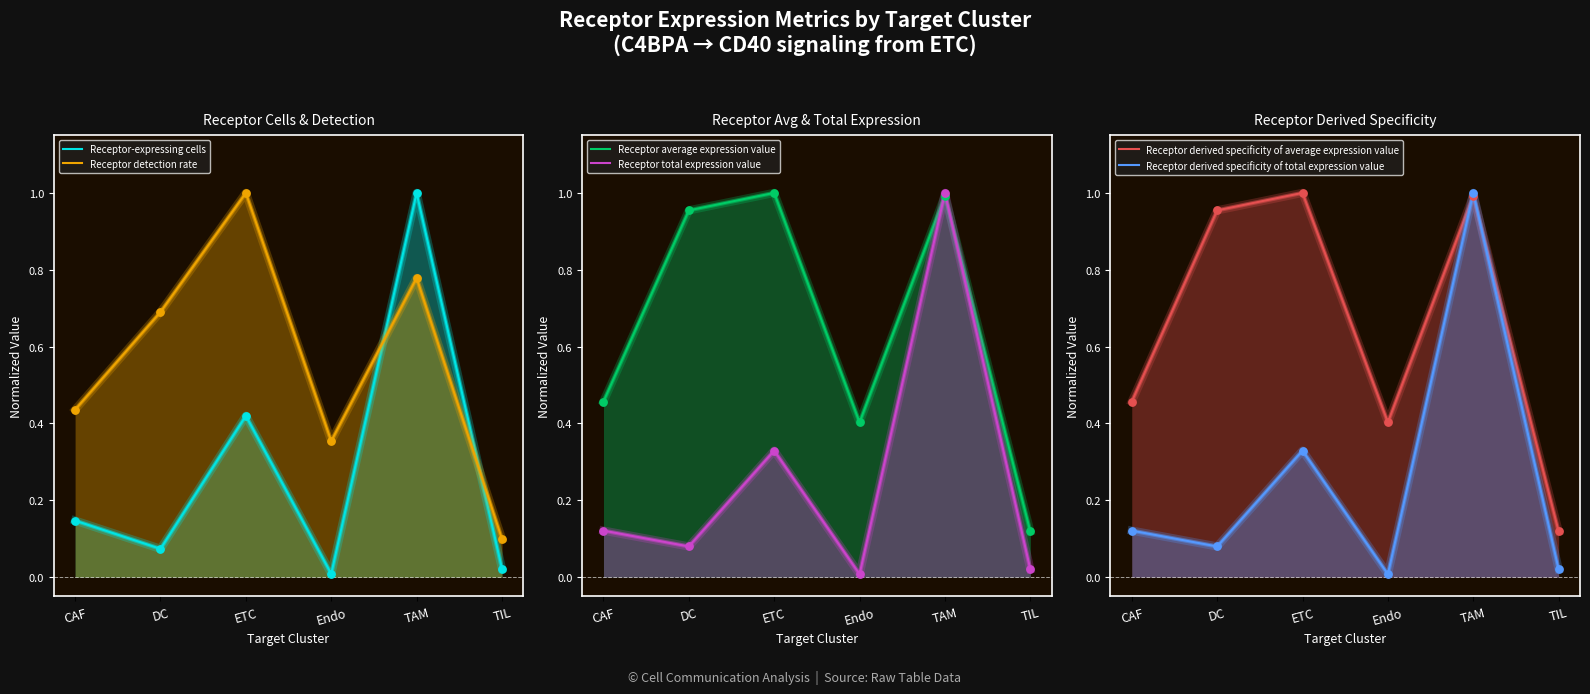

Which series has the largest total across all categories?

Receptor average expression value